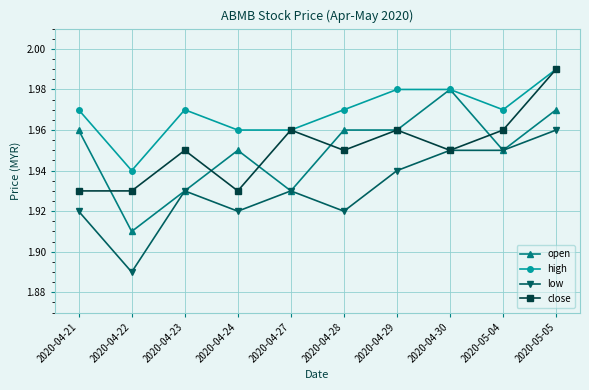

At how many categories does at least one series exceed 1?

10